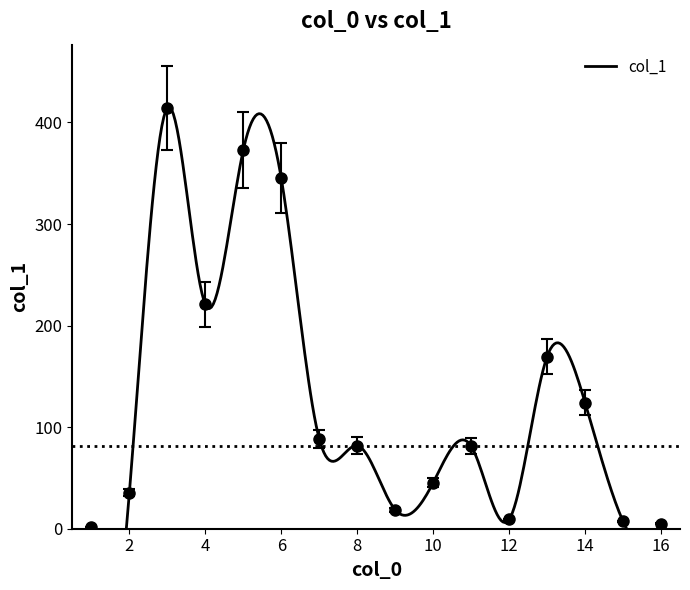

Rank the categories by value from highest to lowest.

3, 5, 6, 4, 13, 14, 7, 8, 11, 10, 2, 9, 12, 15, 16, 1